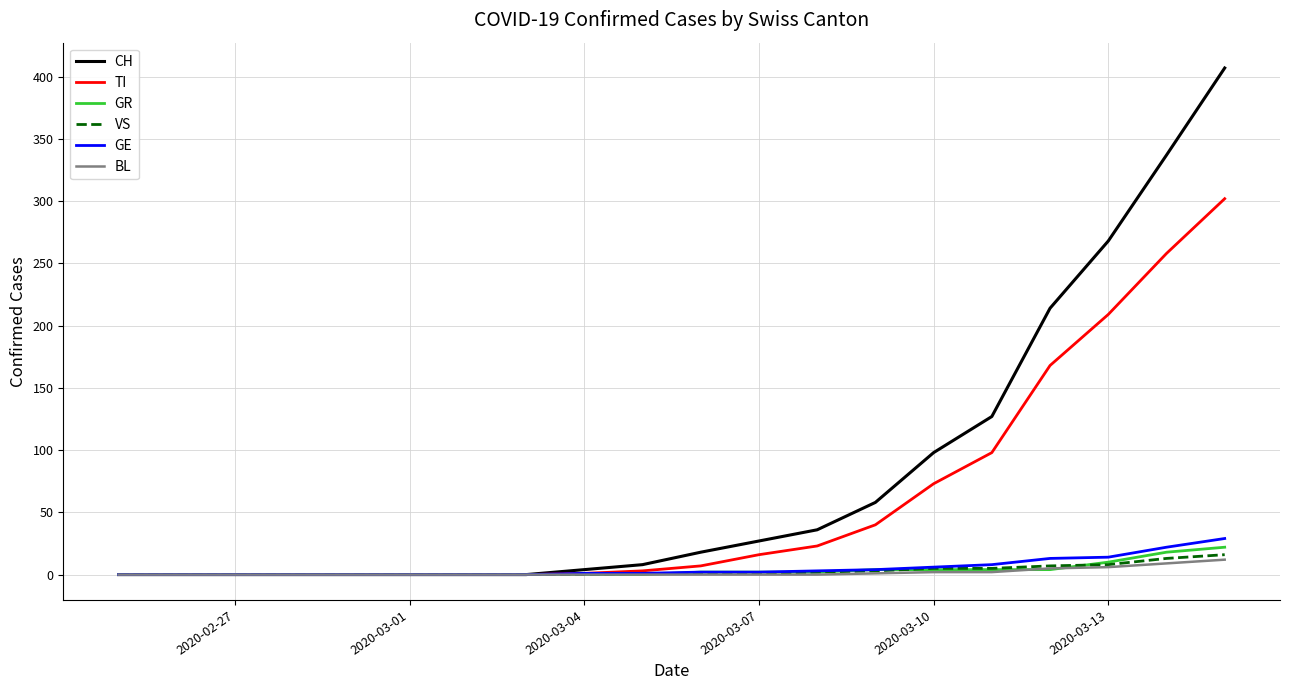

Which series has the largest range (max minus min)?

CH